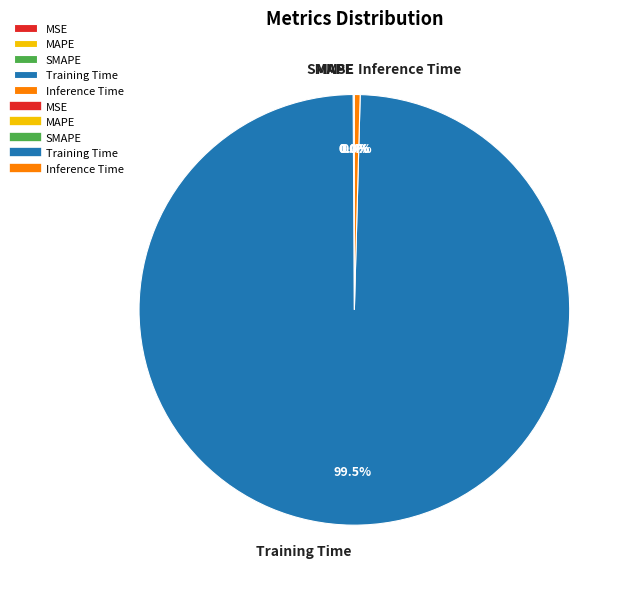

What is the largest slice in the pie chart?

Training Time